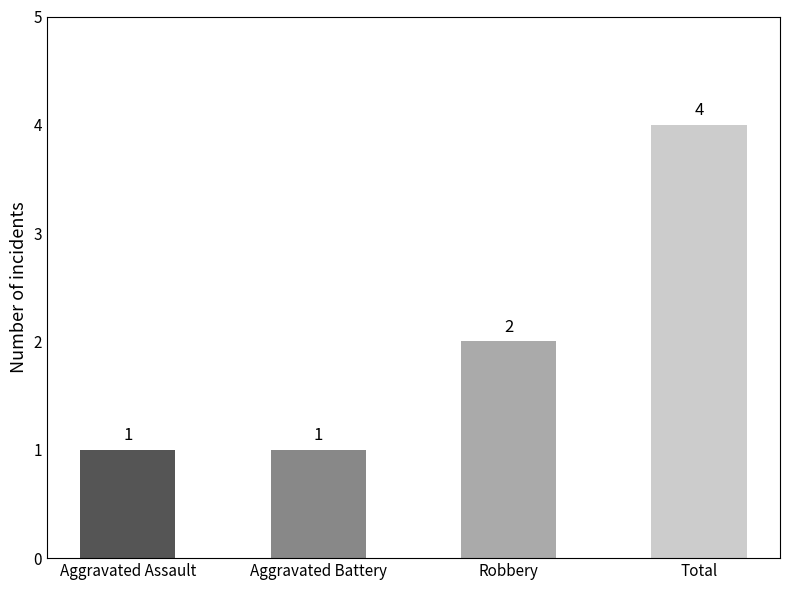

Reading left to right, list all the values displayed in this chart.

1	1	2	4